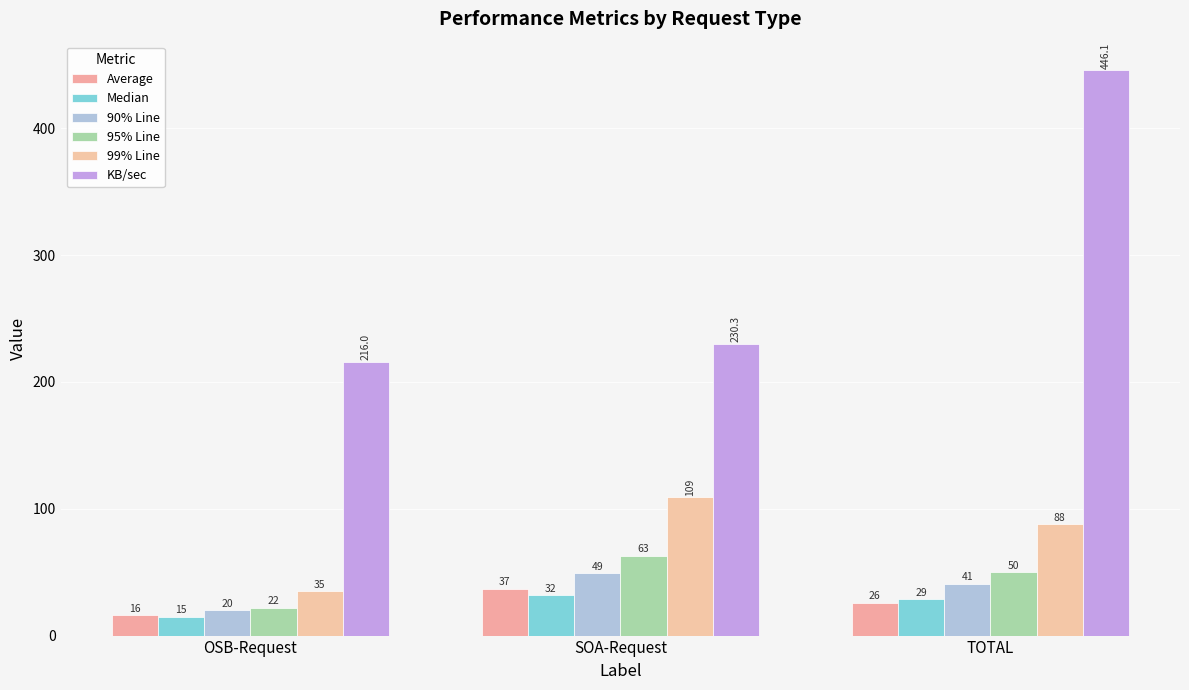

How many bars are there in total?

18